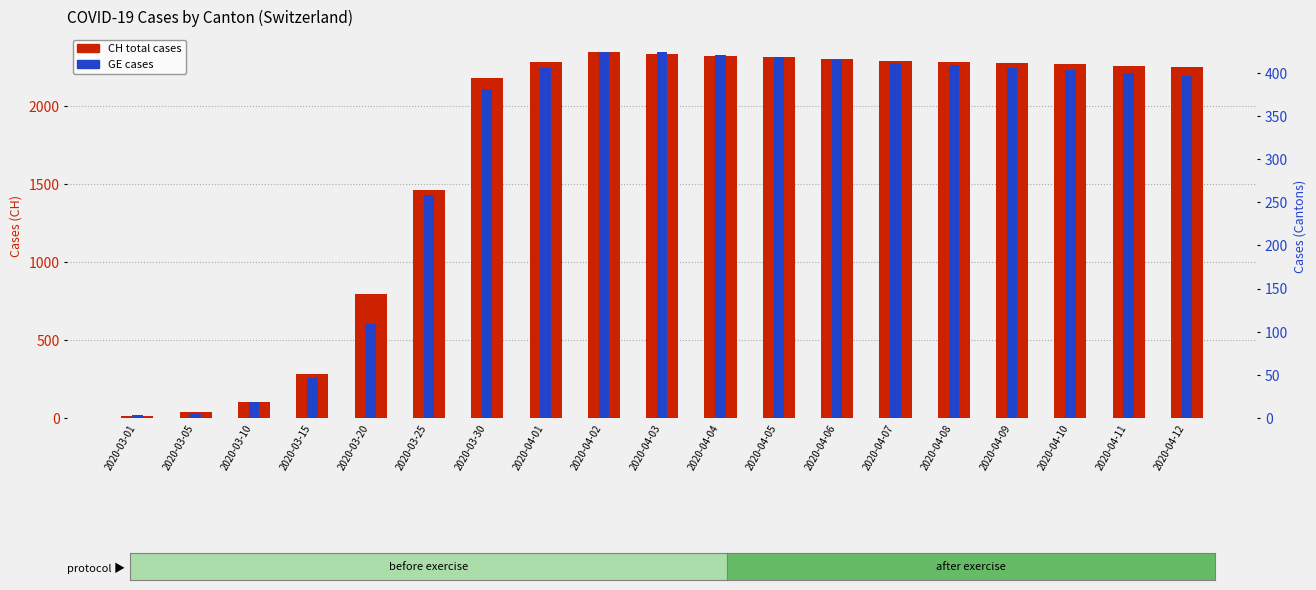

Are the bars horizontal?

No